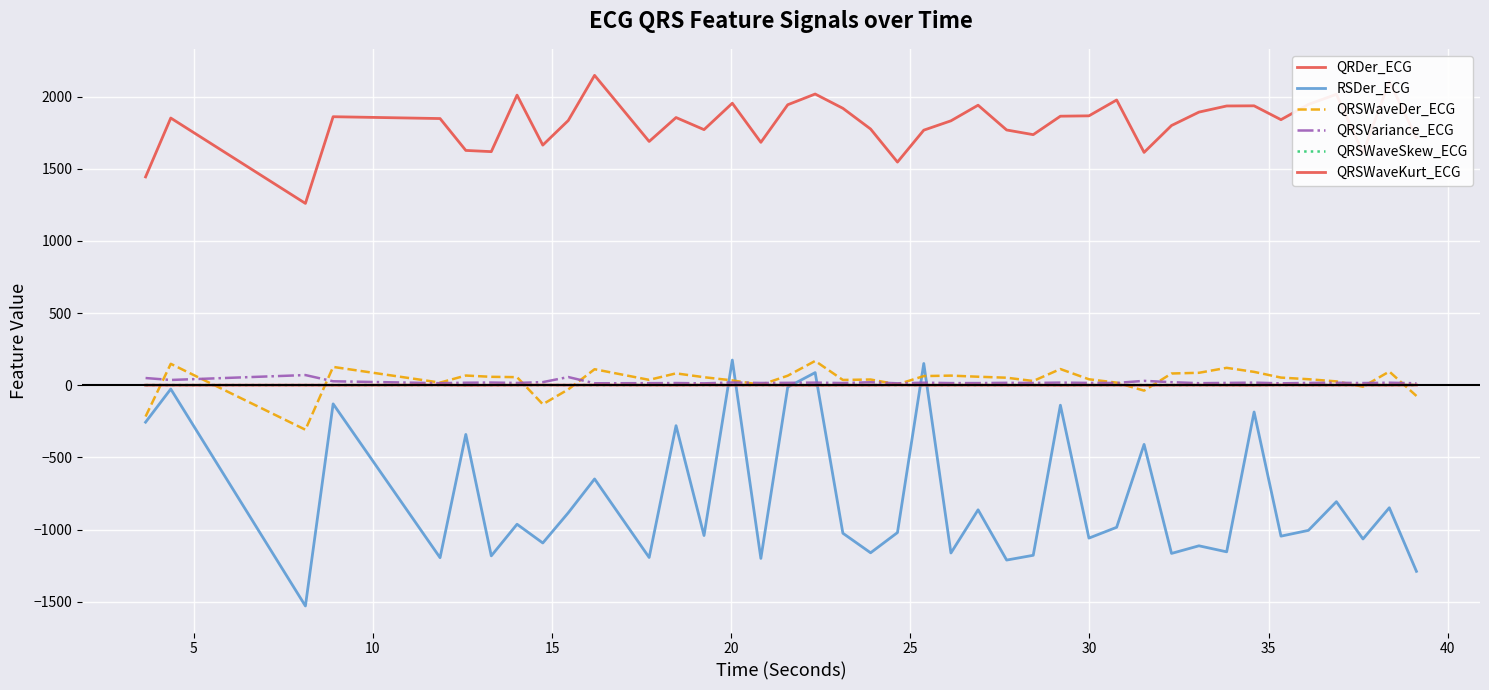

True or false: QRSWaveSkew_ECG and QRDer_ECG cross at least once.

False